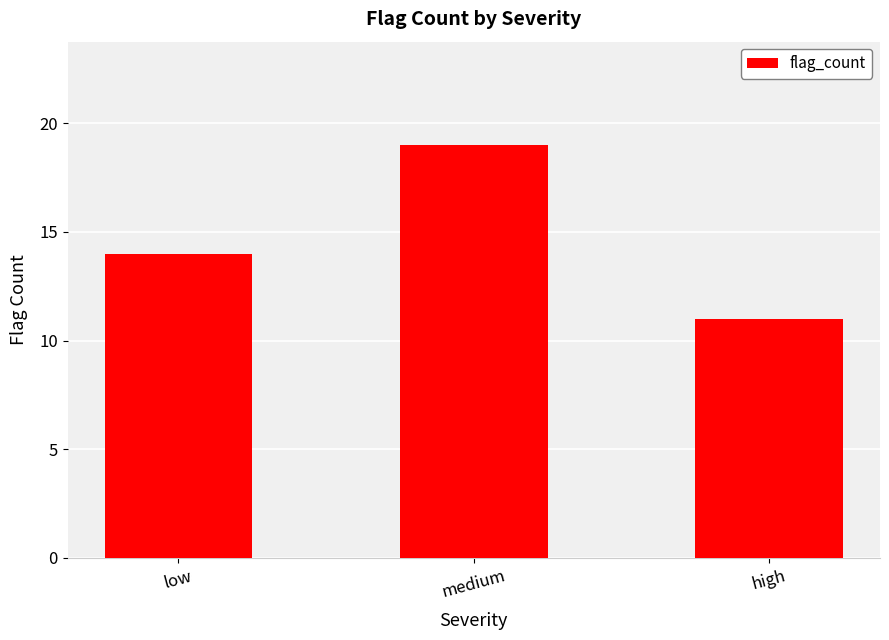

The value at low is 23. True or false?

False